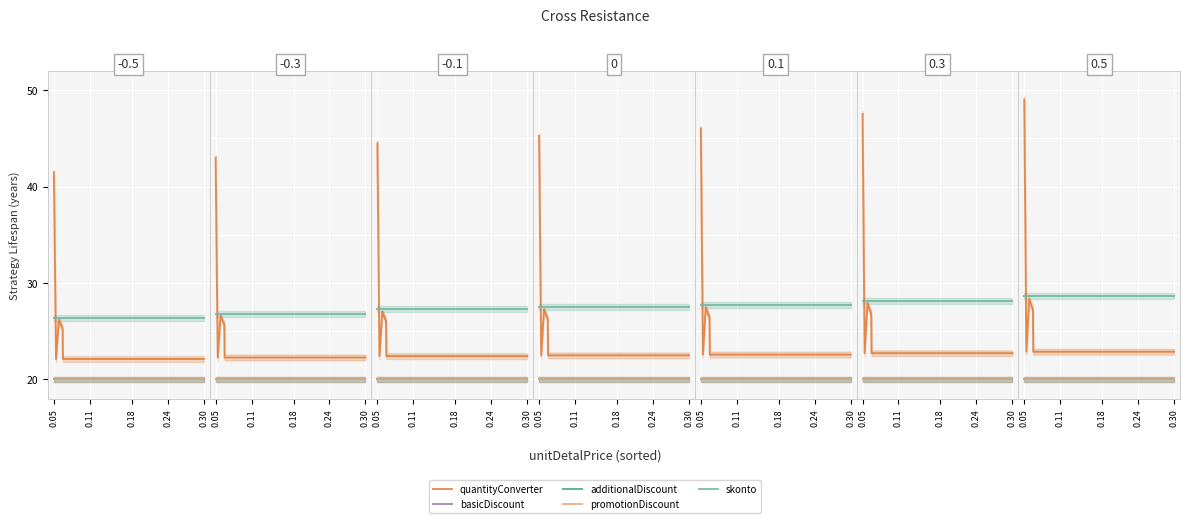

True or false: promotionDiscount and quantityConverter cross at least once.

False